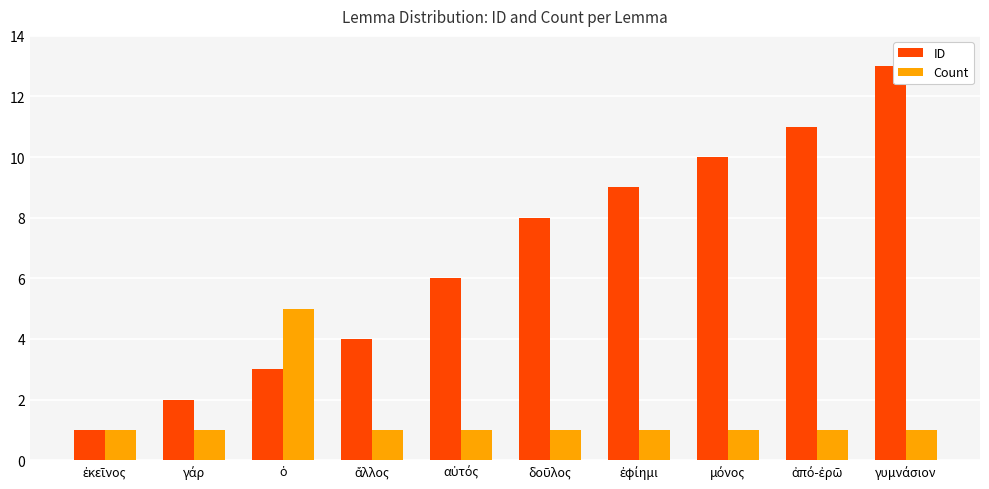

Rank the series by their average value, from lowest to highest.

Count, ID